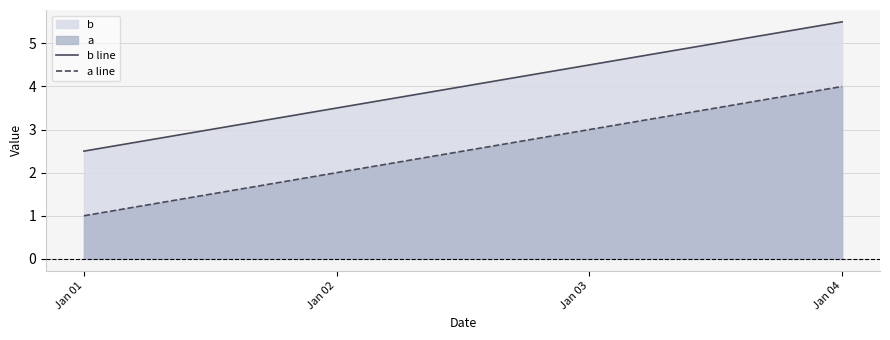

What is the value of the b line point at the 4th from the left?

5.5